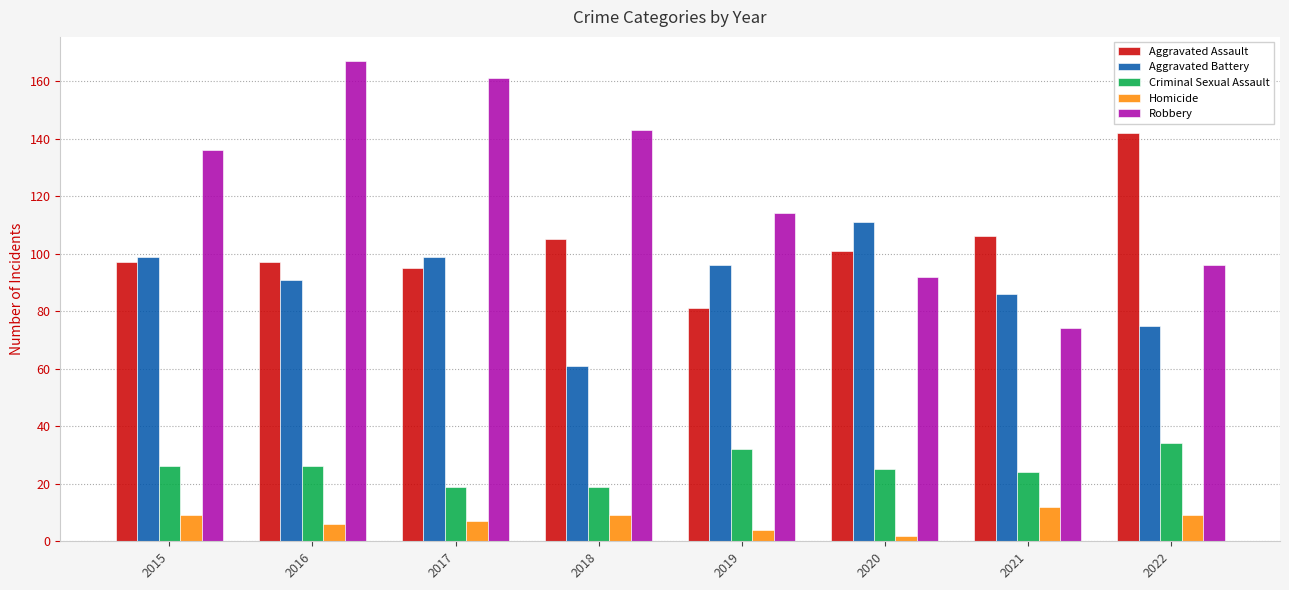

Reading left to right, extract all data points from this chart.

Aggravated Assault: 2015=97	2016=97	2017=95	2018=105	2019=81	2020=101	2021=106	2022=142
Aggravated Battery: 2015=99	2016=91	2017=99	2018=61	2019=96	2020=111	2021=86	2022=75
Criminal Sexual Assault: 2015=26	2016=26	2017=19	2018=19	2019=32	2020=25	2021=24	2022=34
Homicide: 2015=9	2016=6	2017=7	2018=9	2019=4	2020=2	2021=12	2022=9
Robbery: 2015=136	2016=167	2017=161	2018=143	2019=114	2020=92	2021=74	2022=96